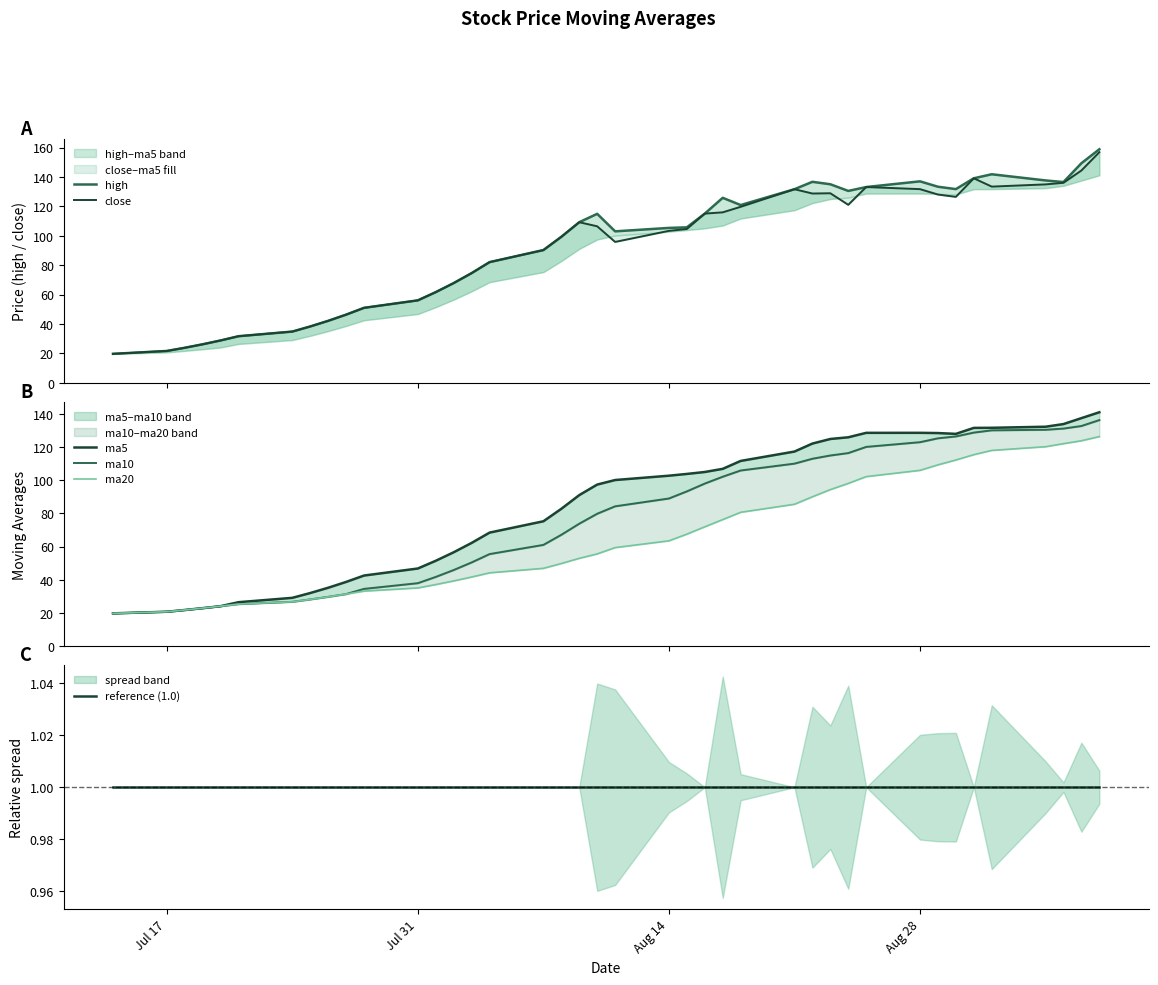

What are all the series names shown in the legend?

high, close, ma5, ma10, ma20, reference (1.0)